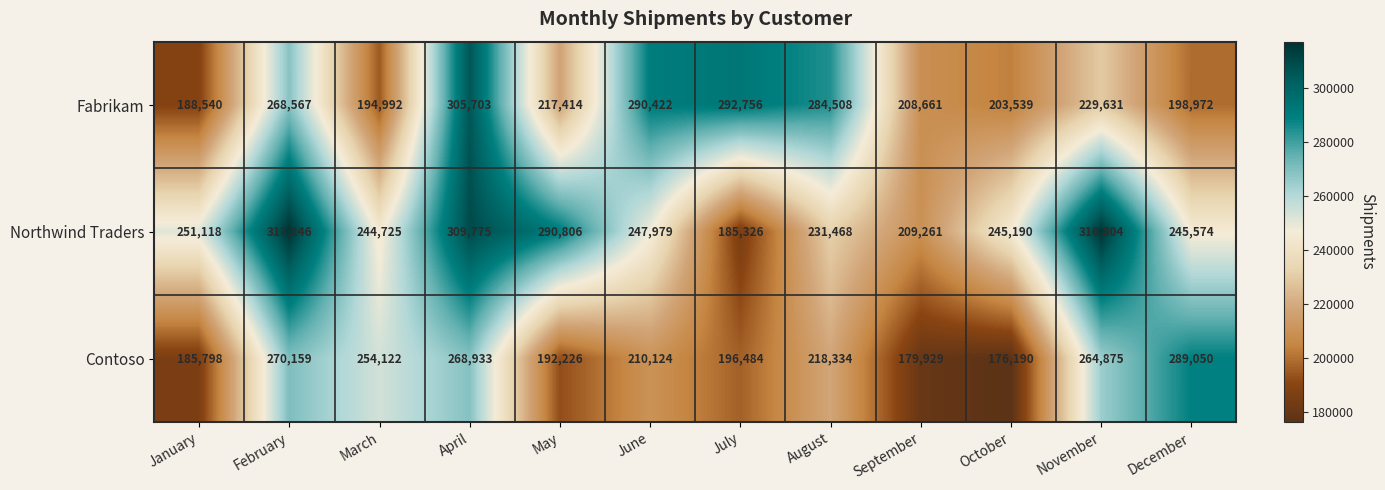

What is the difference between the second highest and minimum values in the Fabrikam series?

104216